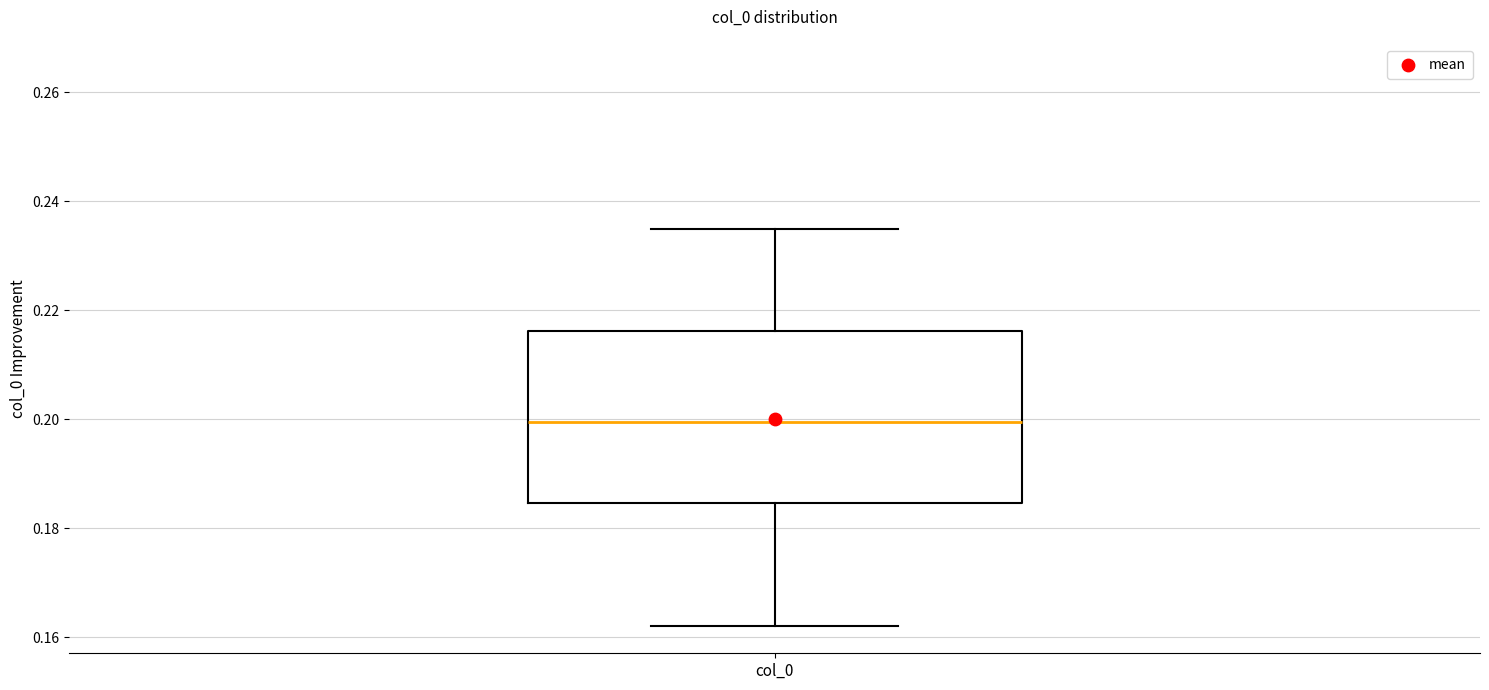

Transcribe this box plot: give where the median line is, the range the box spans, and where the two whiskers end, as read against the y-axis. The values are not printed on the chart, so give them approximately, as read against the axis.

median 0.200, box 0.184 to 0.216, whiskers 0.162 to 0.234